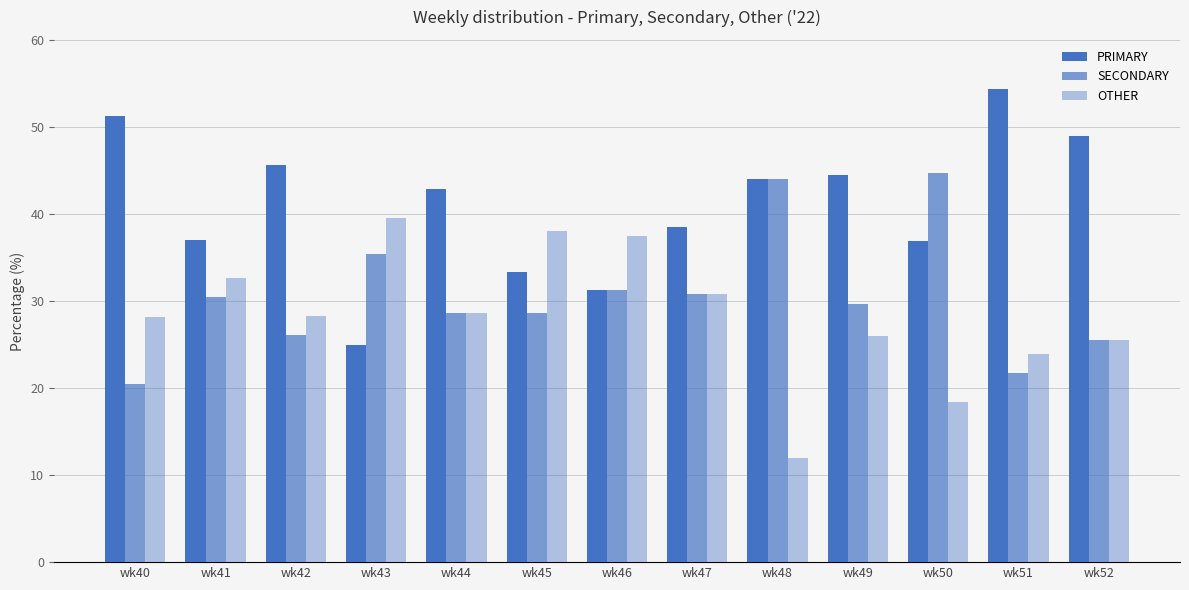

How many groups of bars are there?

13